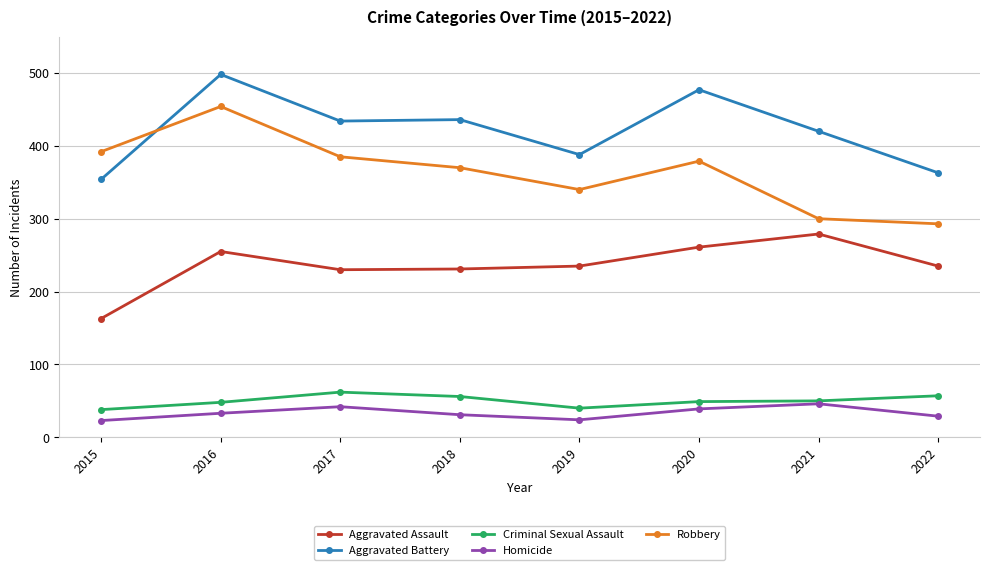

In Homicide, how many points are higher than both neighbors (excluding endpoints)?

2